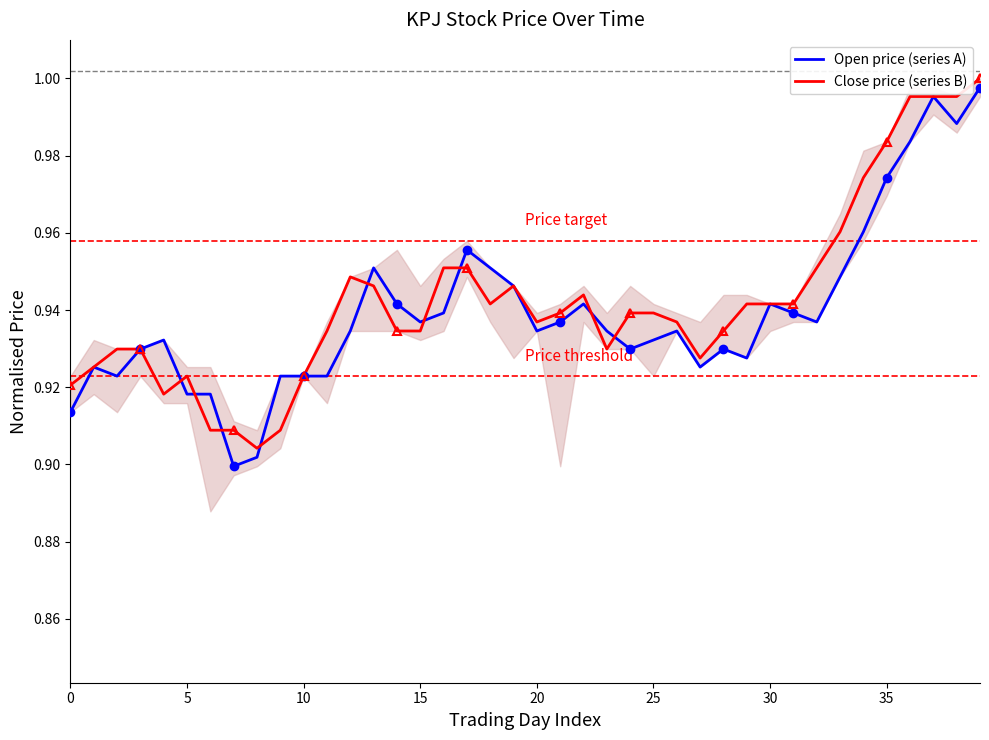

True or false: Close price (series B) has a value of 0.6 at 0.

False